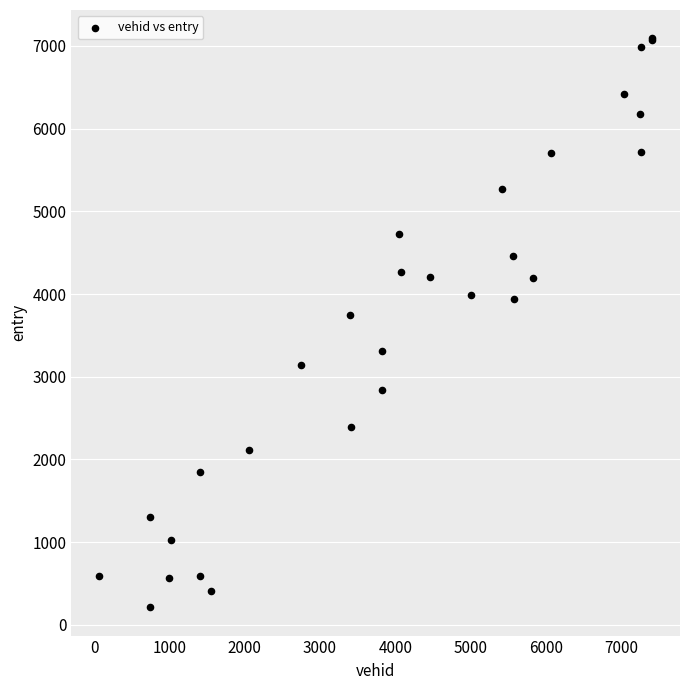

What Y value in the scatter plot is closest to 3652?

3741.7